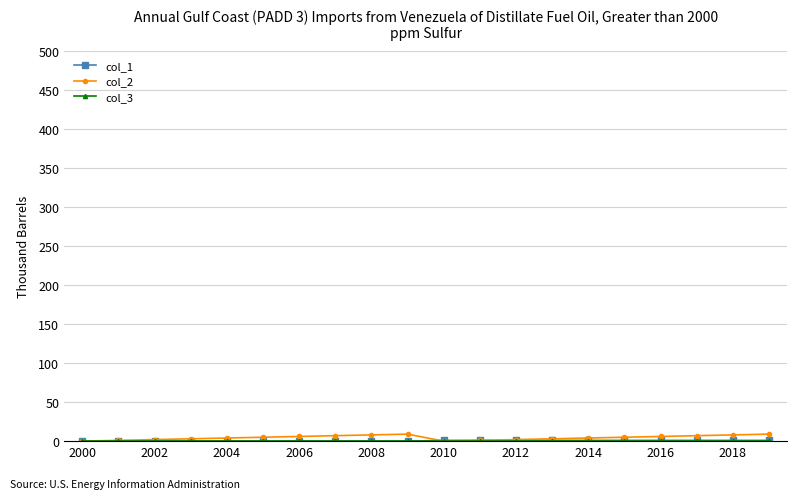

Which series has the widest spread of values?

col_2